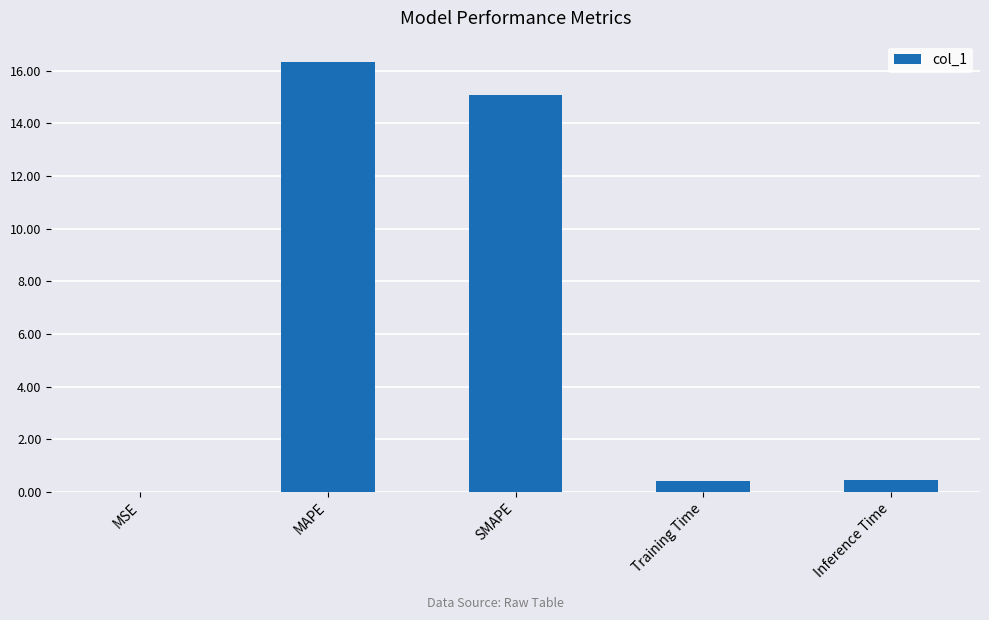

What is the sum of the values at MAPE and Training Time?

16.7